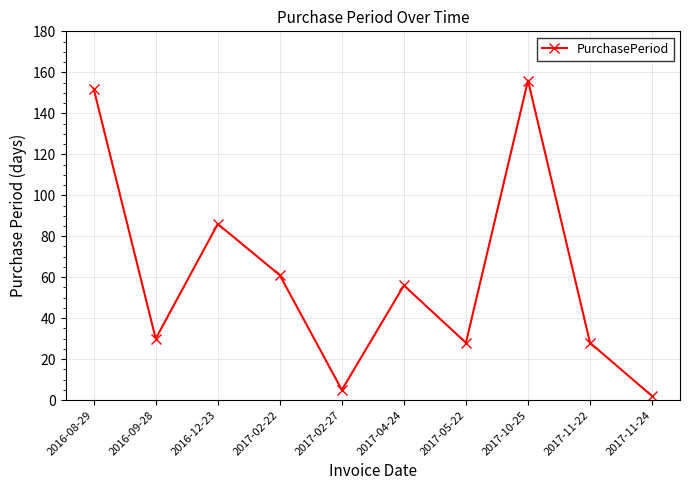

What is the change in value from 2016-09-28 to 2017-11-22?

-2